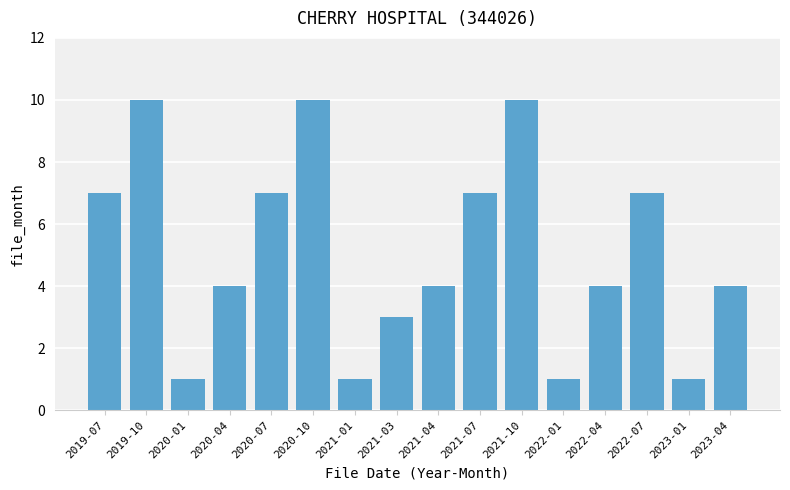

What is the minimum value shown in the chart?

1